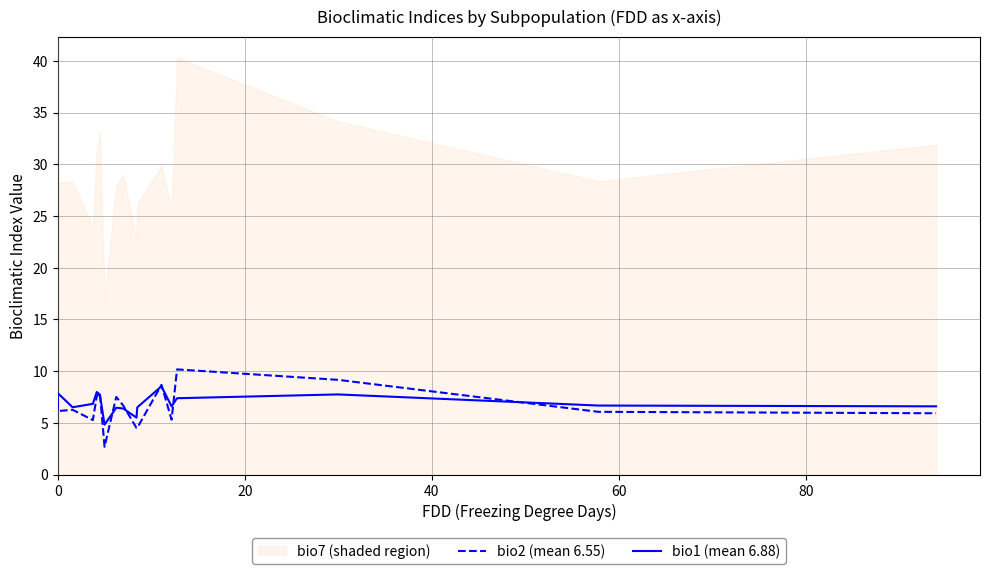

True or false: bio2 (mean 6.55) and bio1 (mean 6.88) intersect in this chart.

True